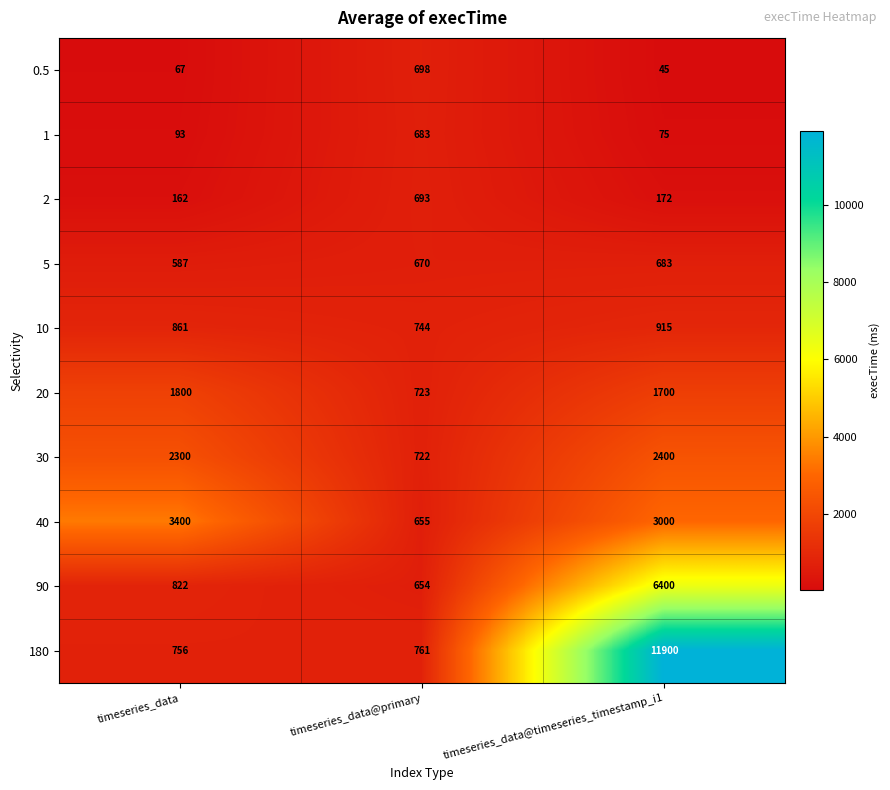

Rank the series at timeseries_data@primary from highest to lowest value.

180, 10, 20, 30, 0.5, 2, 1, 5, 40, 90